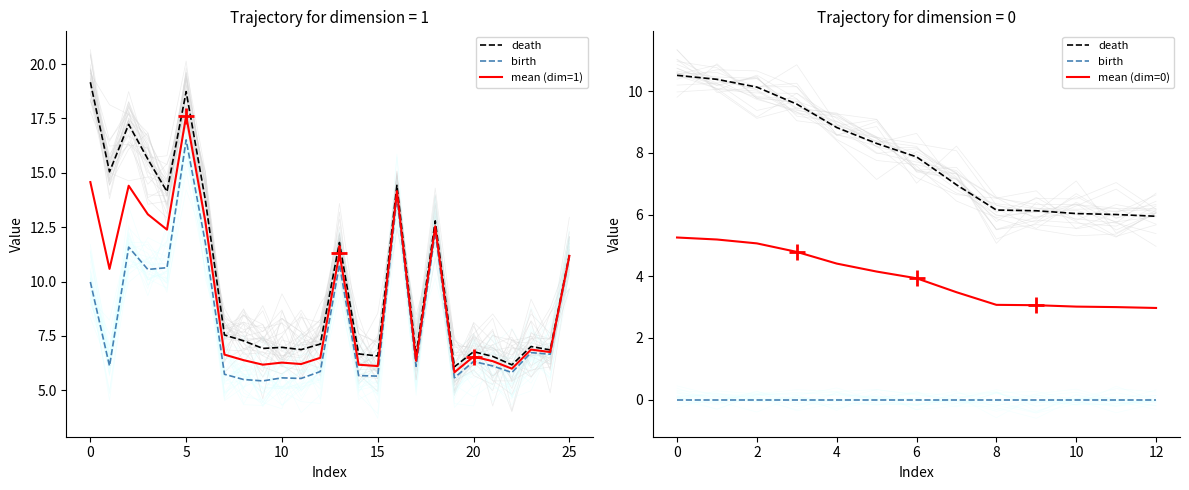

How many categories are shown in the chart?

39